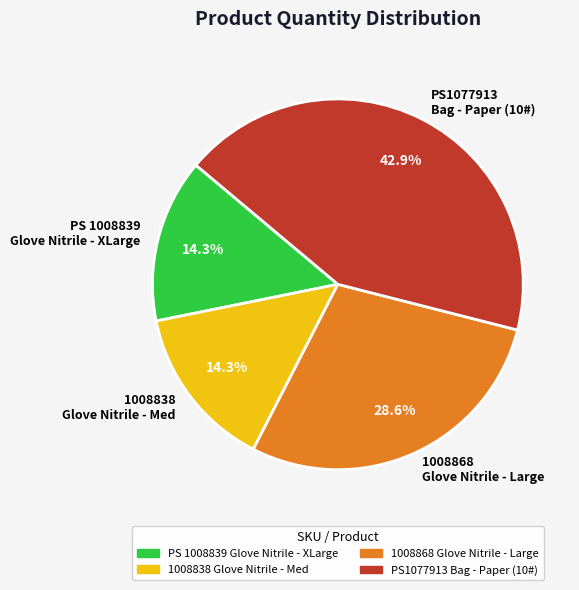

Do 1008838 Glove Nitrile - Med and 1008868 Glove Nitrile - Large together represent more than half of the pie?

No